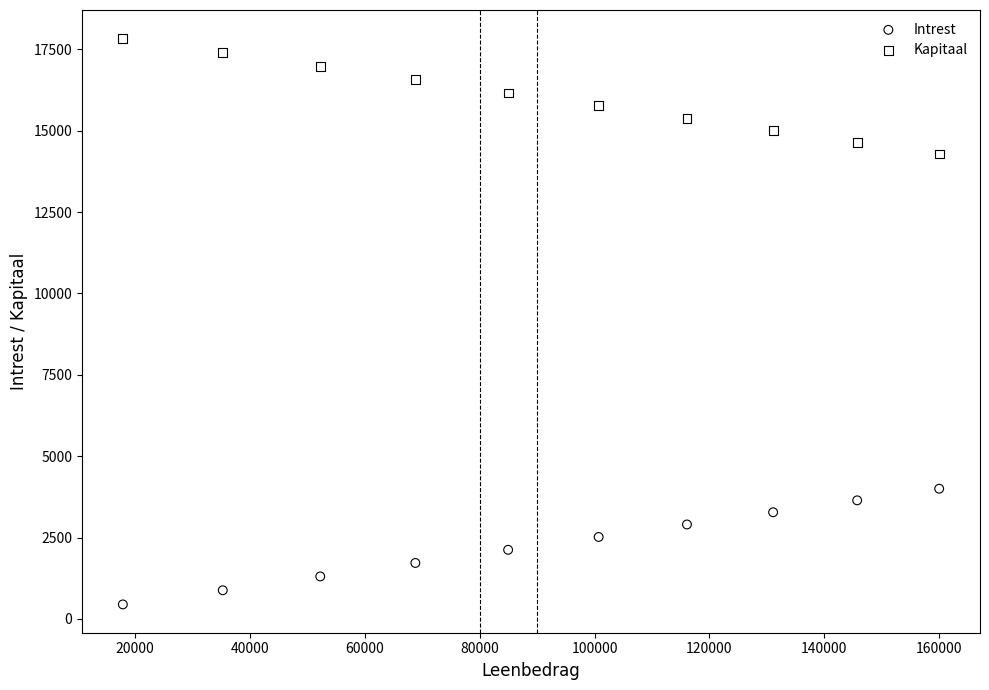

Which series reaches the minimum Y coordinate?

Intrest